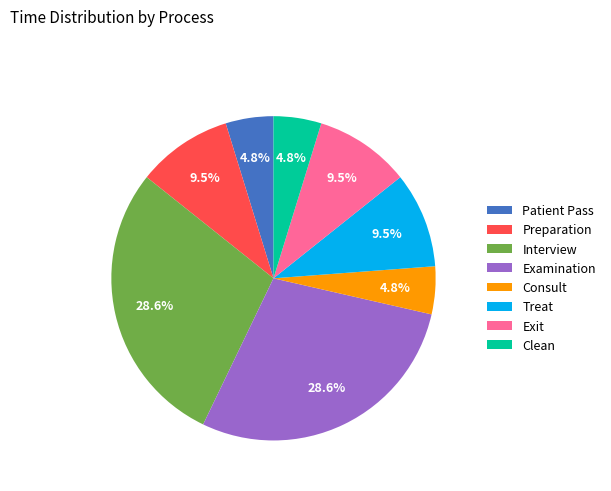

To the nearest percent, what is the average slice percentage?

12%